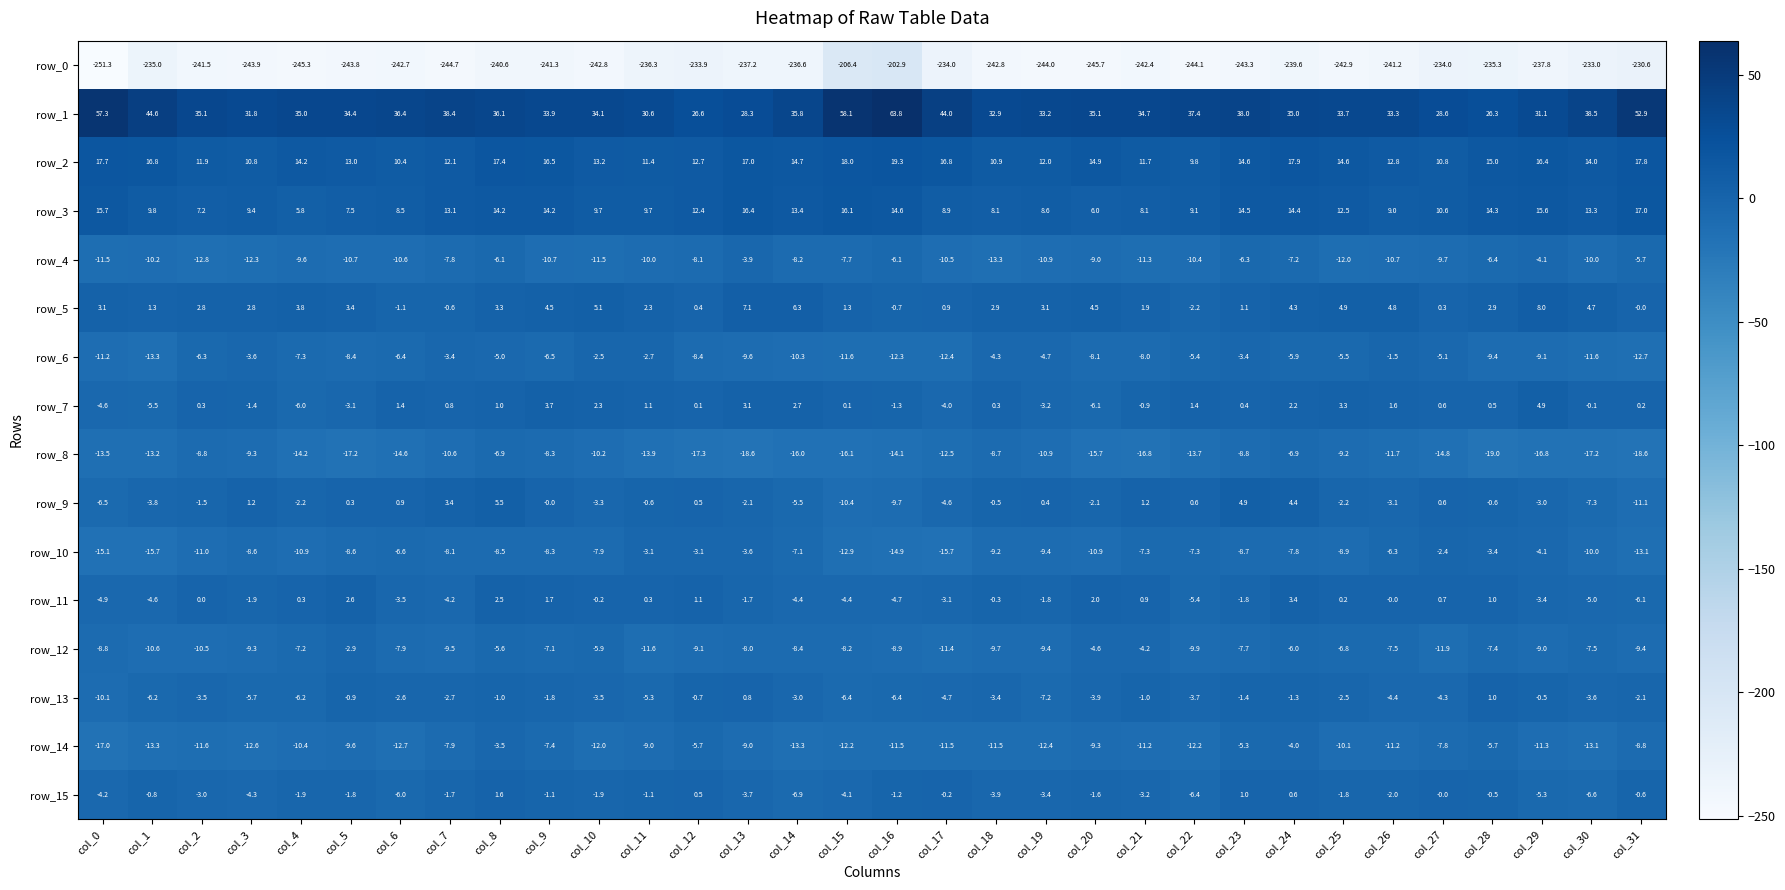

What is the difference between the highest and lowest values at col_6?

279.1